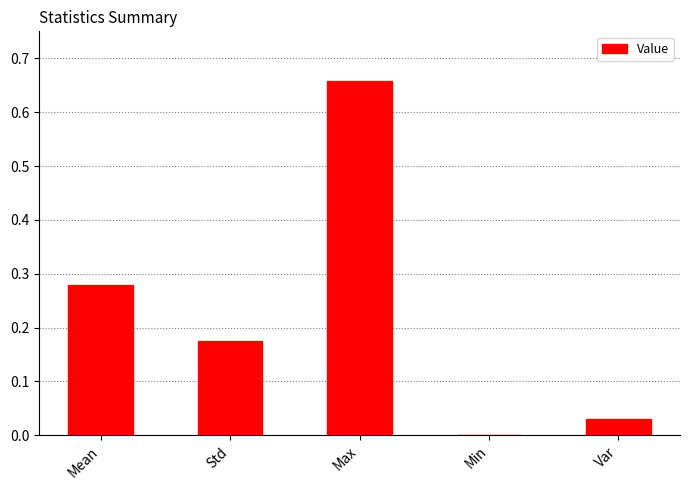

What is the sum of all values?

1.1